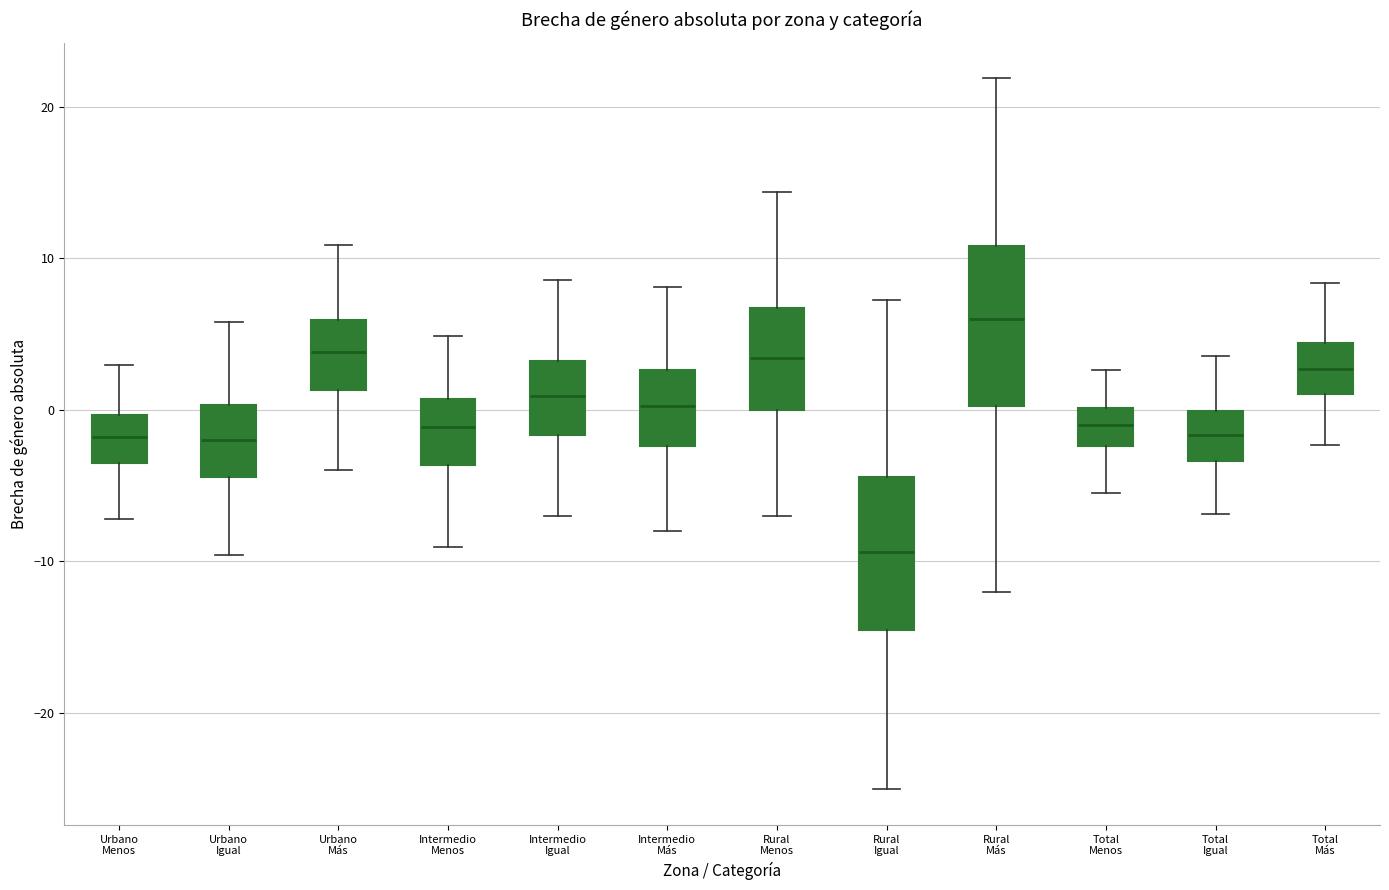

Which box has the highest median line?

Rural Más